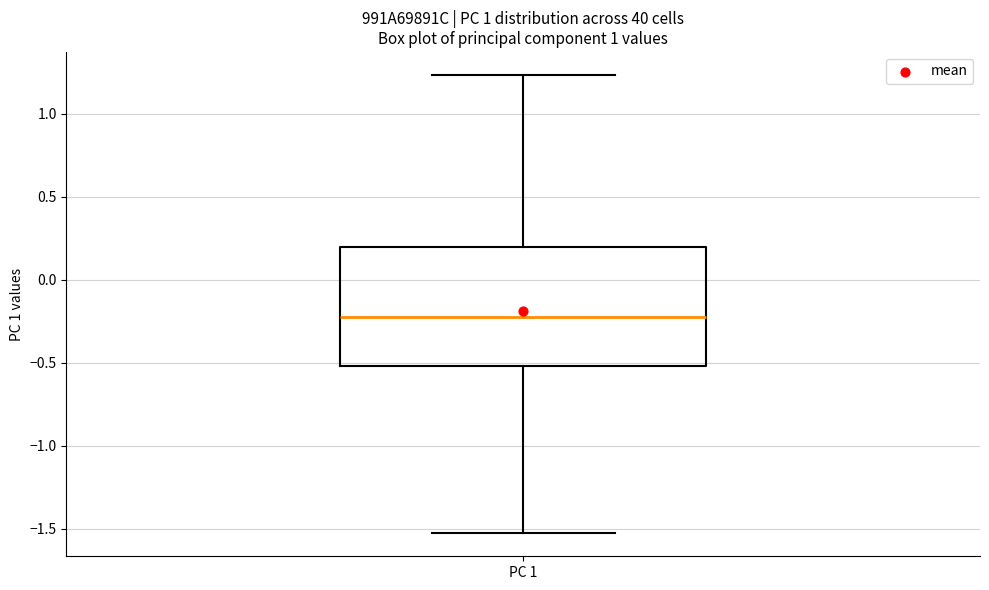

Where does the lower whisker of the box for PC 1 end on the y-axis? The values are not printed on the chart, so give them approximately, as read against the axis.

-1.55